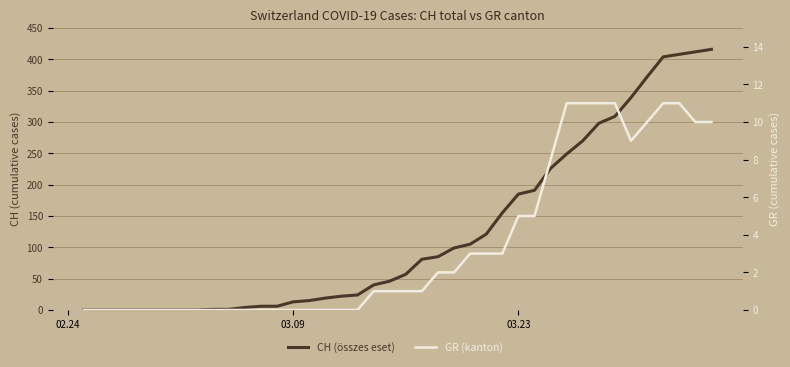

Which series has the widest spread of values?

CH (összes eset)